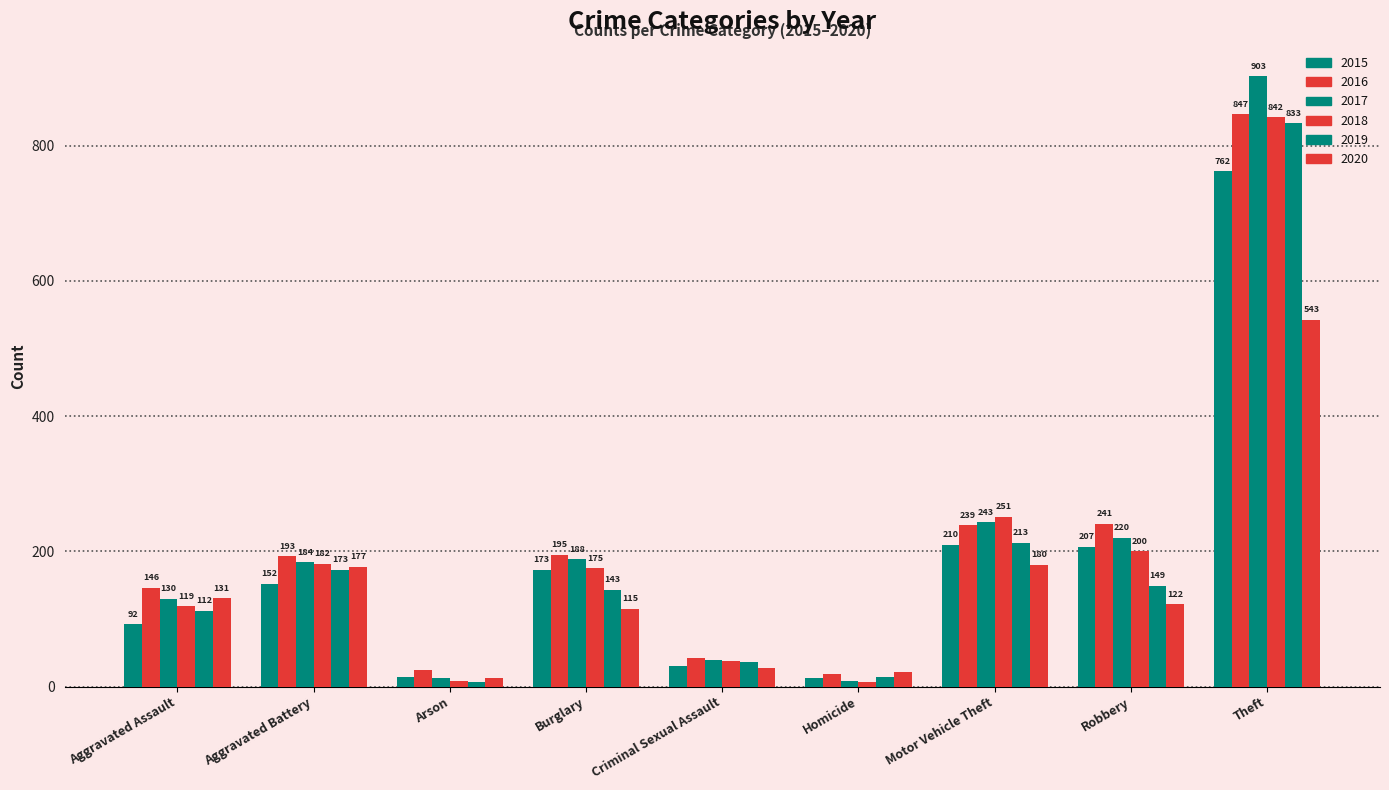

At Burglary, list the series in order from largest to smallest.

2016, 2017, 2018, 2015, 2019, 2020